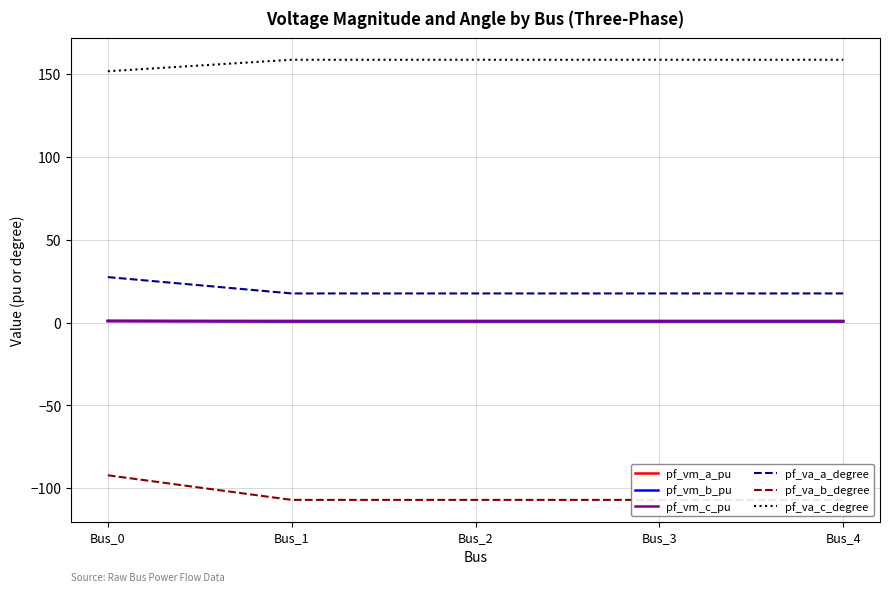

What is the minimum value for pf_va_b_degree?

-107.0